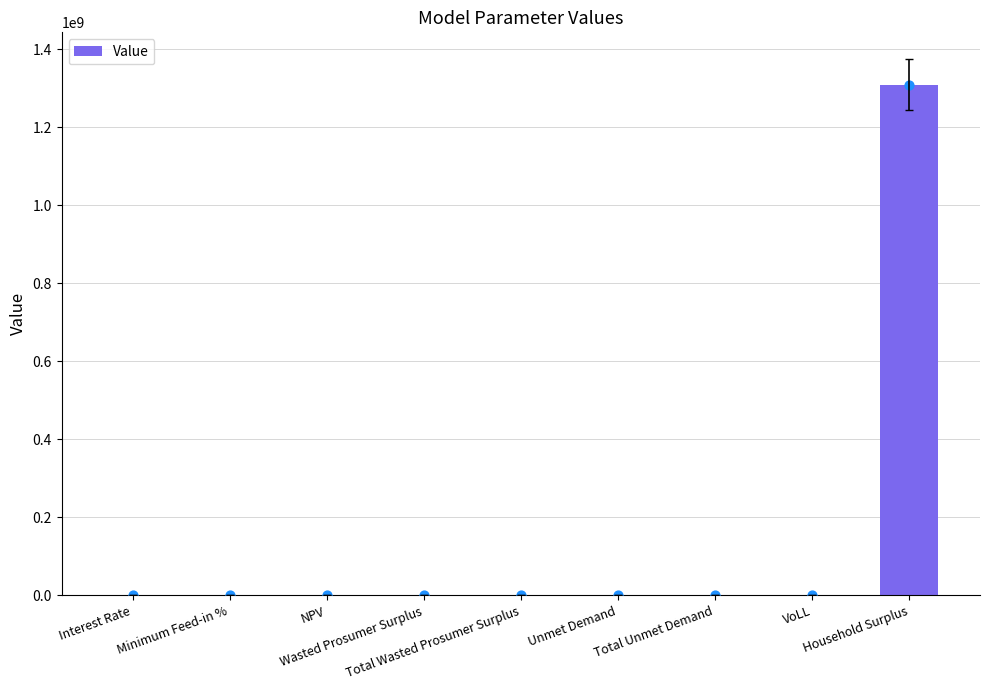

What is the change in value from Total Wasted Prosumer Surplus to Unmet Demand?

-90931.8